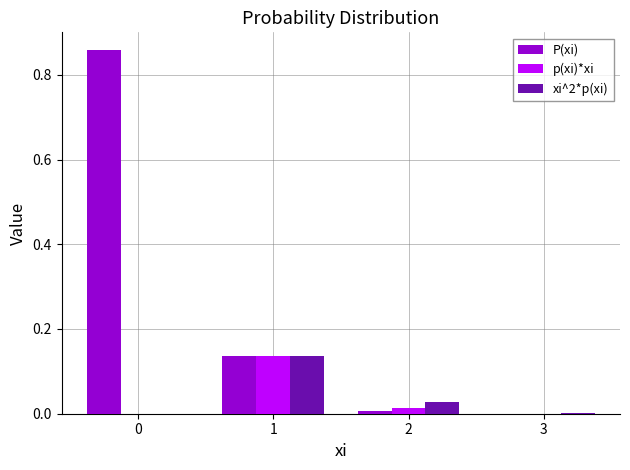

Which series has the largest range (max minus min)?

P(xi)